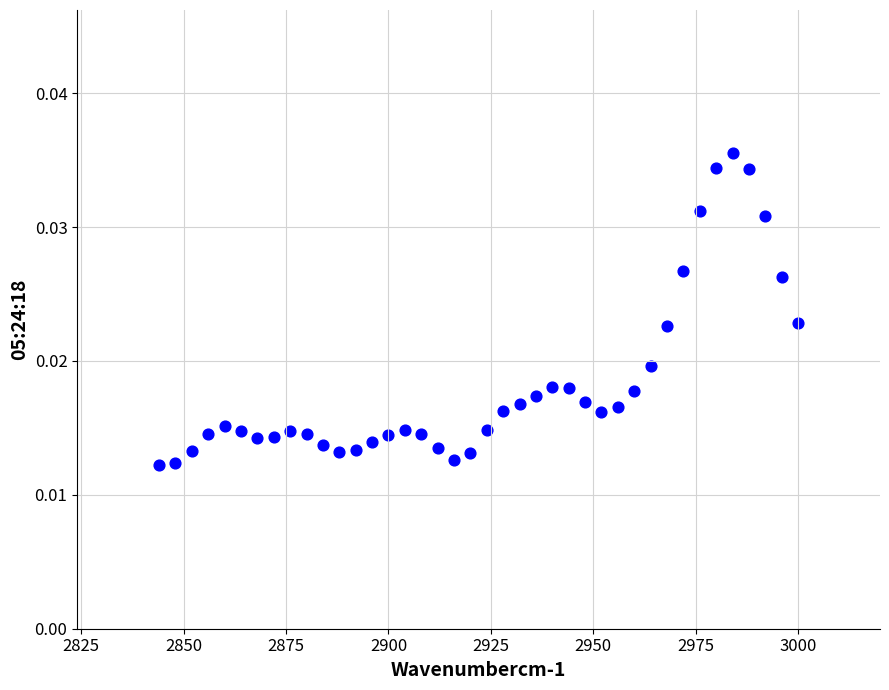

What is the range of X values (max minus min)?

156.0